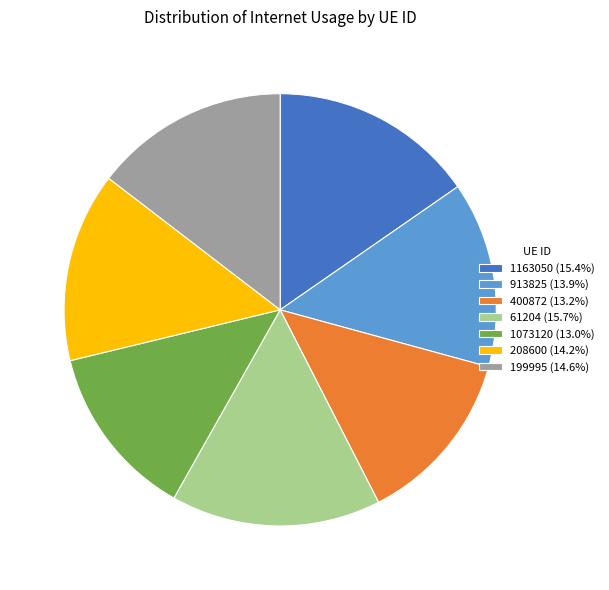

True or false: 61204 accounts for 1% of the total.

False